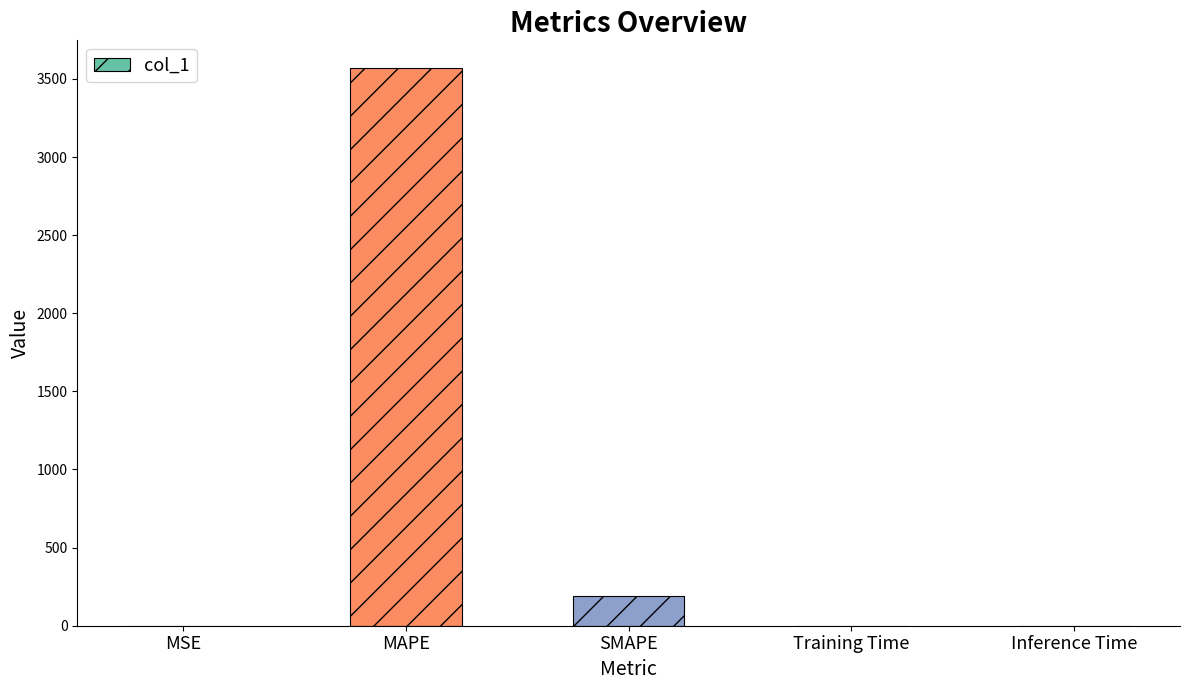

The value at Training Time is 0.0. True or false?

True